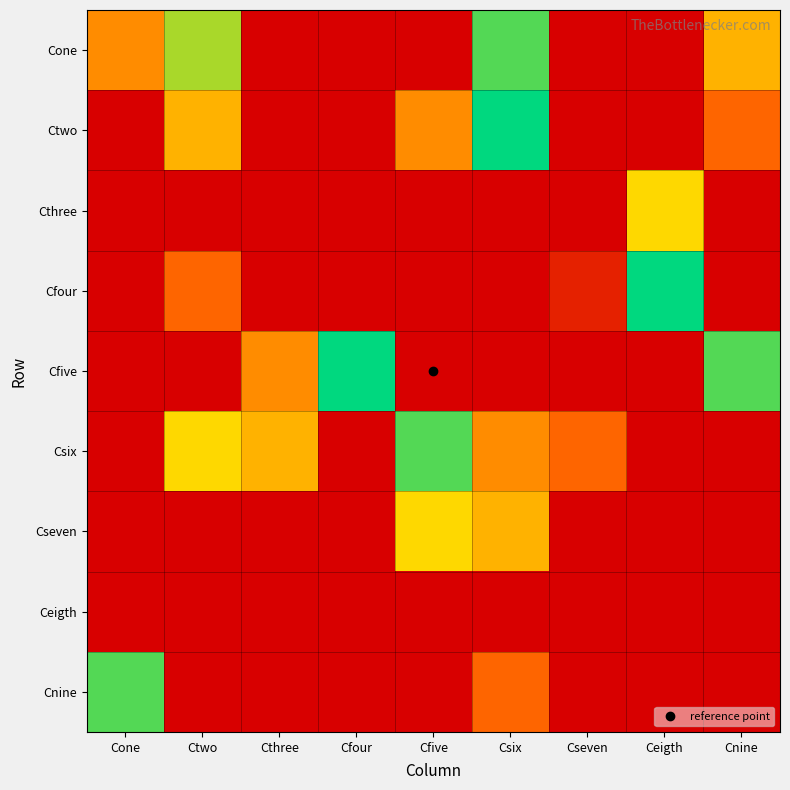

List the series in order of their peak value, highest first.

Ctwo, Cfour, Cfive, Cone, Csix, Cnine, Cthree, Cseven, Ceigth